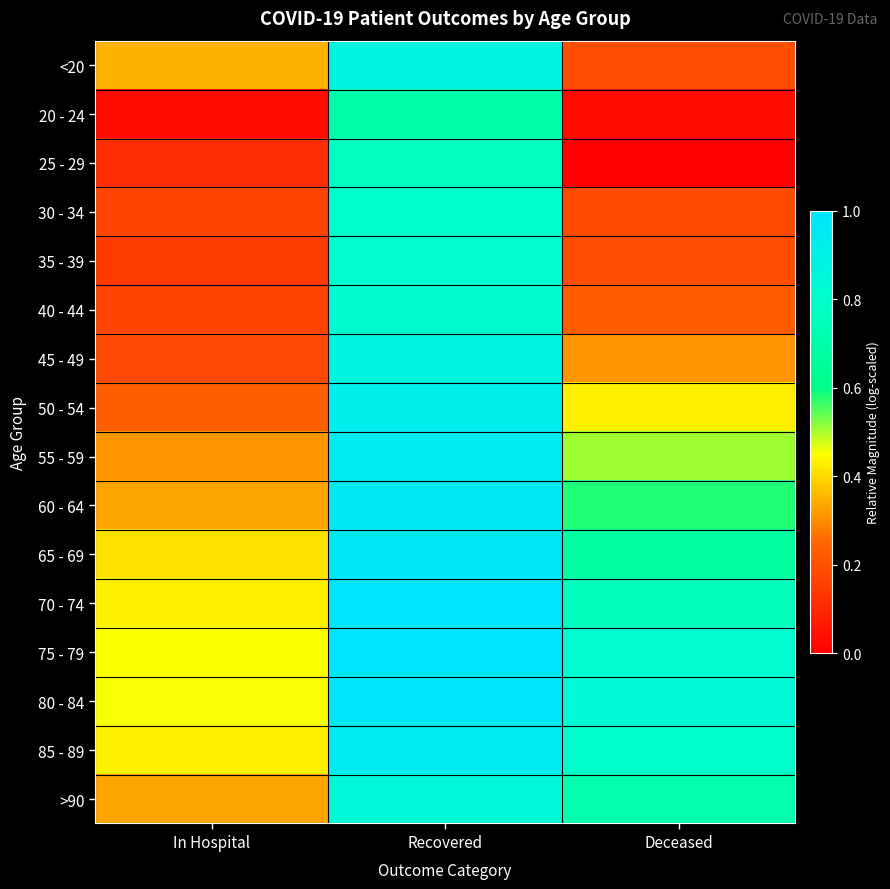

Rank the series at Recovered from lowest to highest value.

20 - 24, 25 - 29, 30 - 34, 35 - 39, 40 - 44, >90, 45 - 49, <20, 50 - 54, 85 - 89, 55 - 59, 60 - 64, 65 - 69, 80 - 84, 70 - 74, 75 - 79